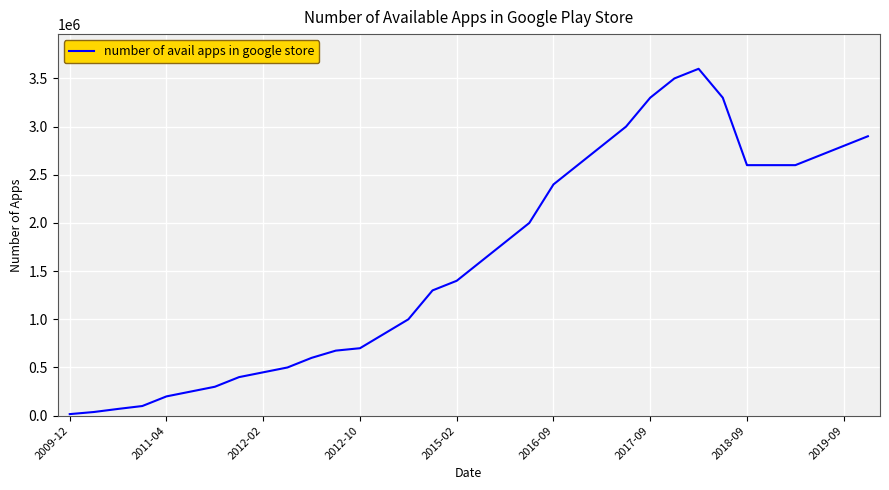

What is the greatest value displayed?

3600000